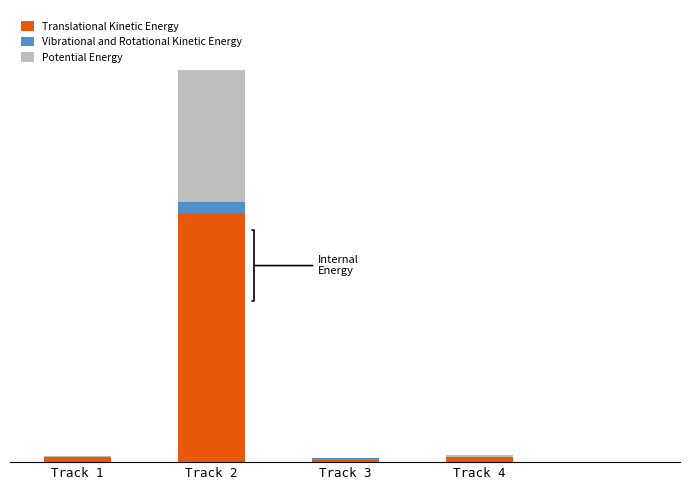

What are all the series names shown in the legend?

Translational Kinetic Energy, Vibrational and Rotational Kinetic Energy, Potential Energy